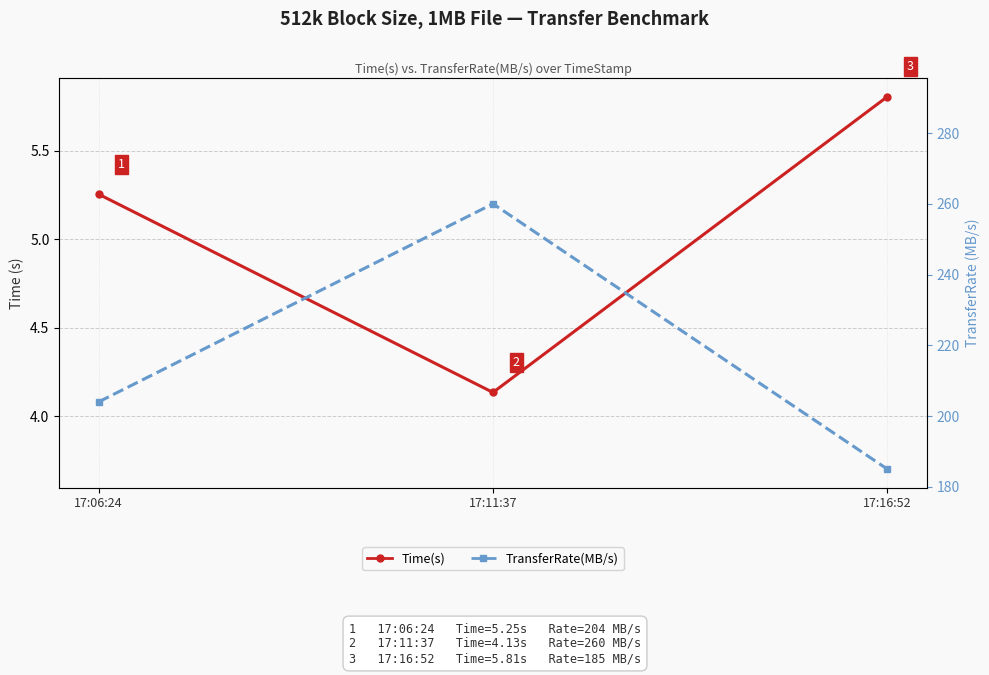

What is the label of the 3rd point from the left?

17:16:52